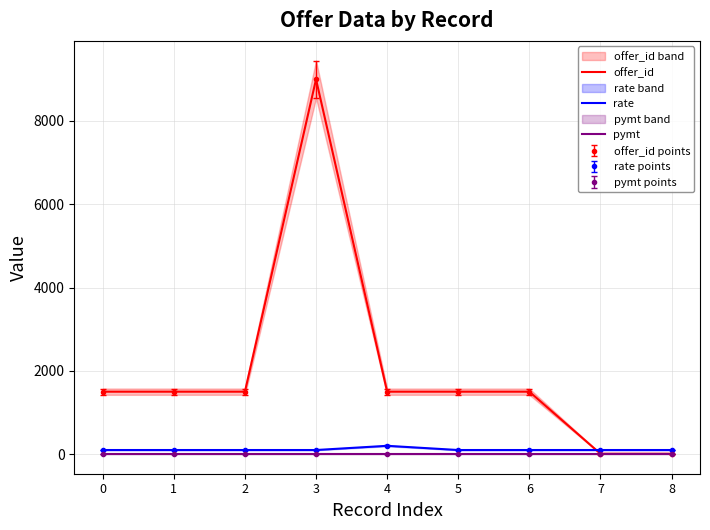

Rank the series at 0 from highest to lowest value.

offer_id, rate, pymt